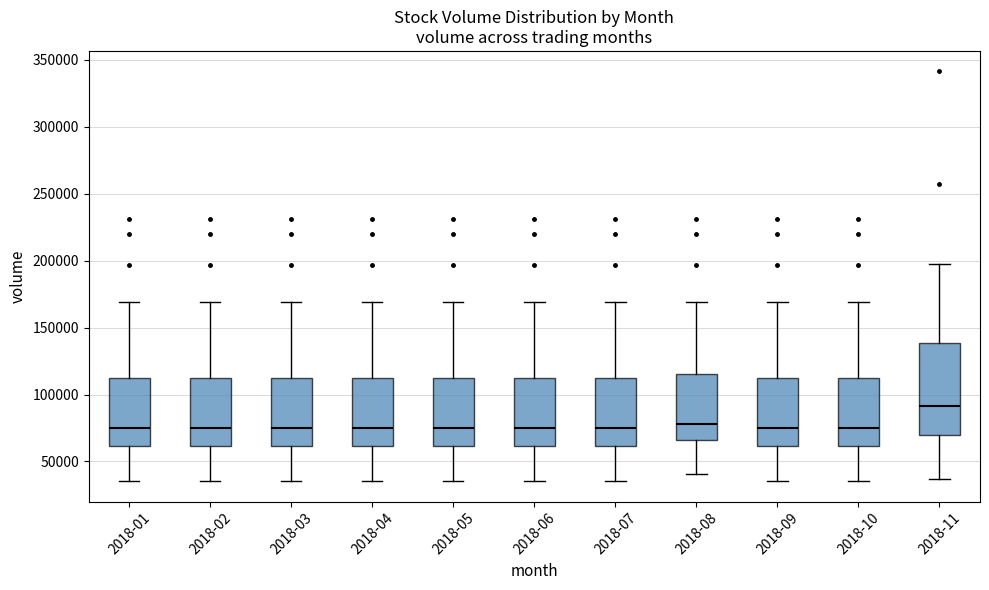

Comparing the boxes themselves (not the whiskers), which one is the tallest?

2018-11